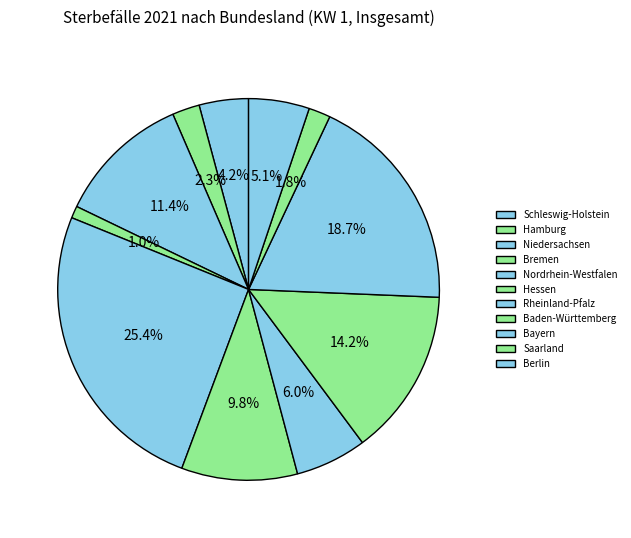

To the nearest percent, what is the difference between the largest and smallest slice percentages?

24%